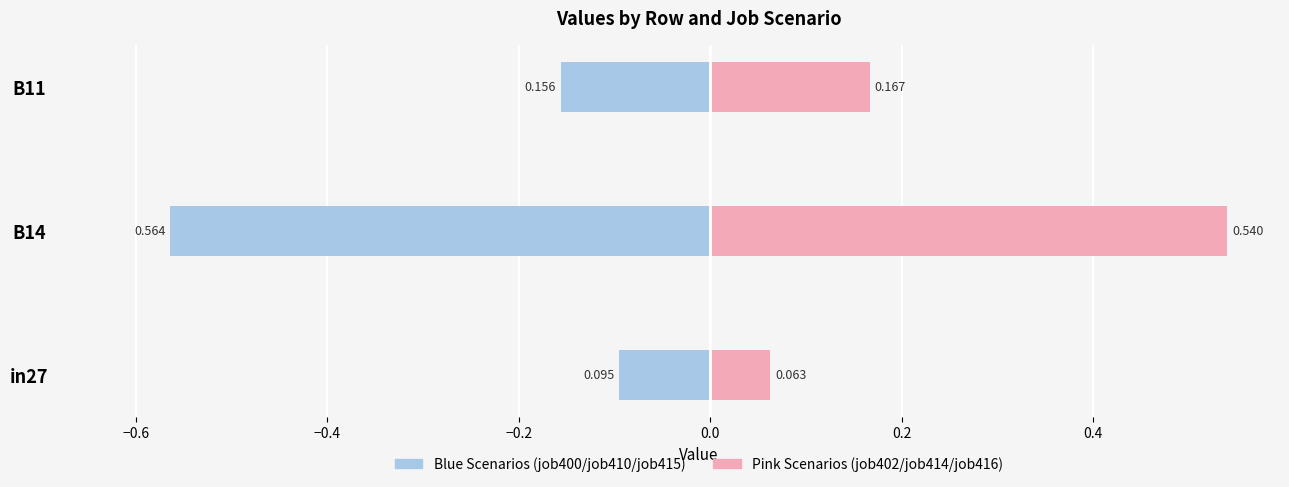

Is it true that job402/job414/job416 (pink) equals 0.2 at B14?

False